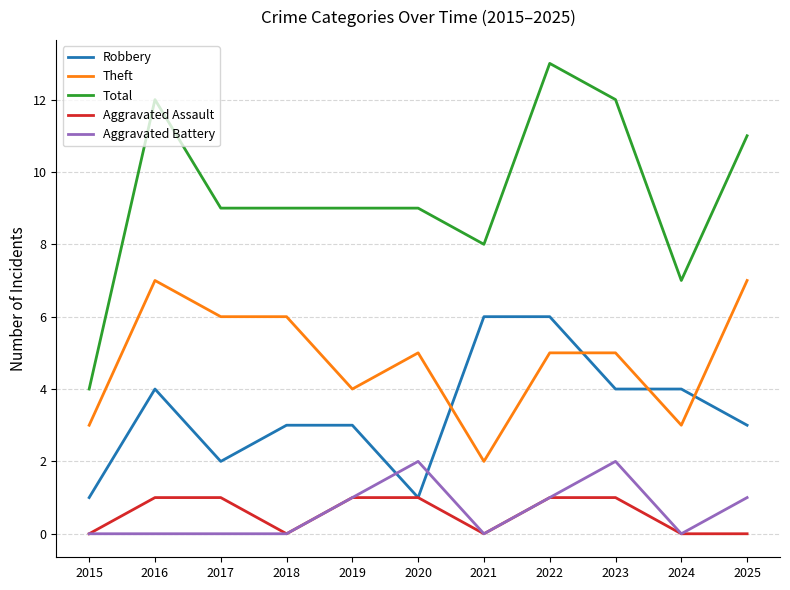

What is the difference between the maximum and minimum values in the Theft series?

5